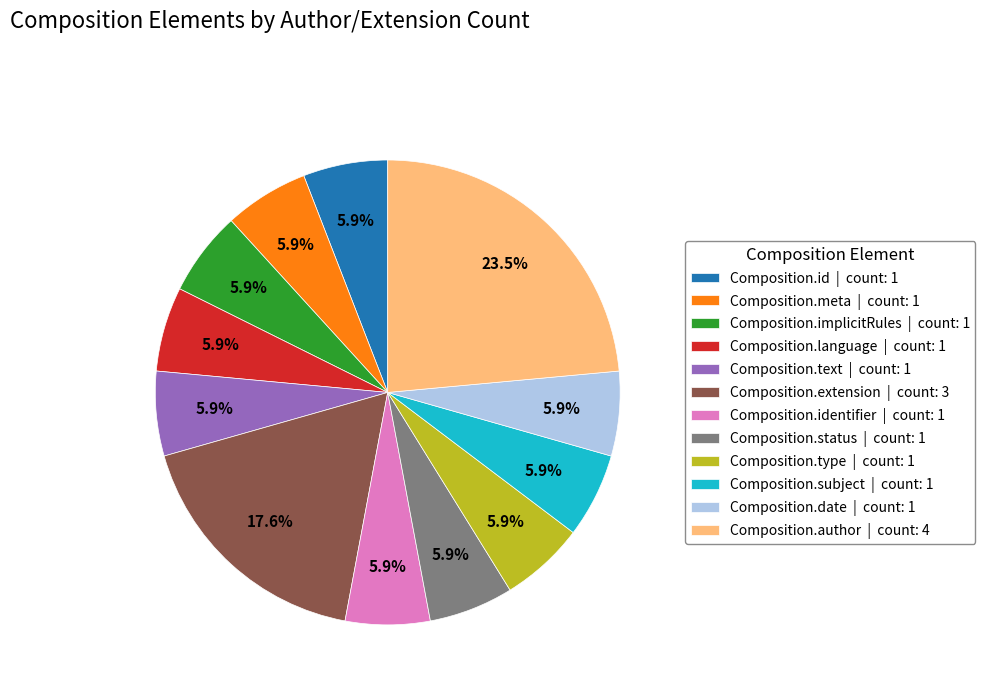

Do Composition.meta | count: 1 and Composition.implicitRules | count: 1 together represent more than half of the pie?

No